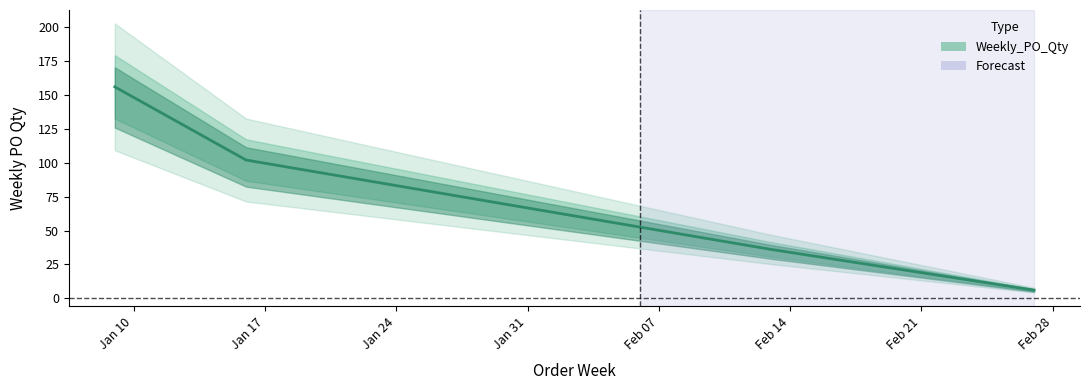

Reading left to right, list all the values displayed in this chart.

156	102	36	6